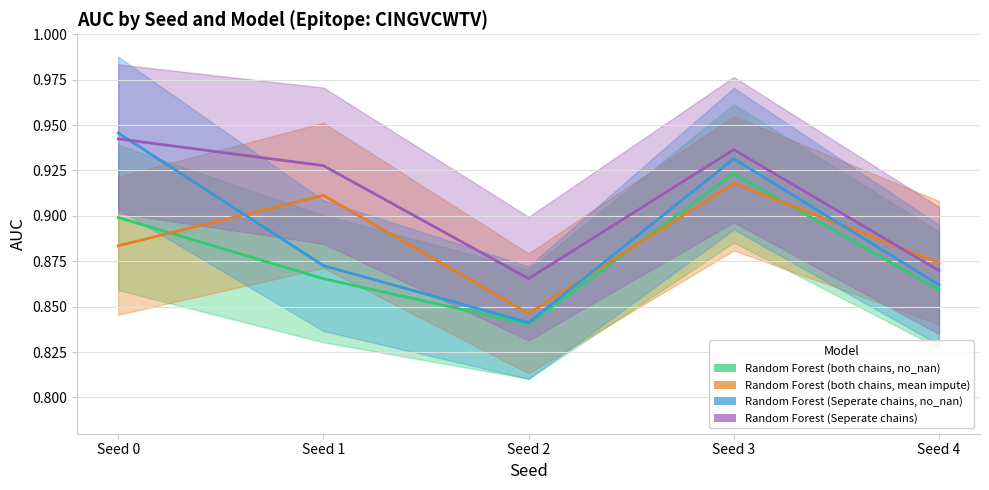

What value does the Random Forest (Seperate chains) series have at Seed 4?

0.9